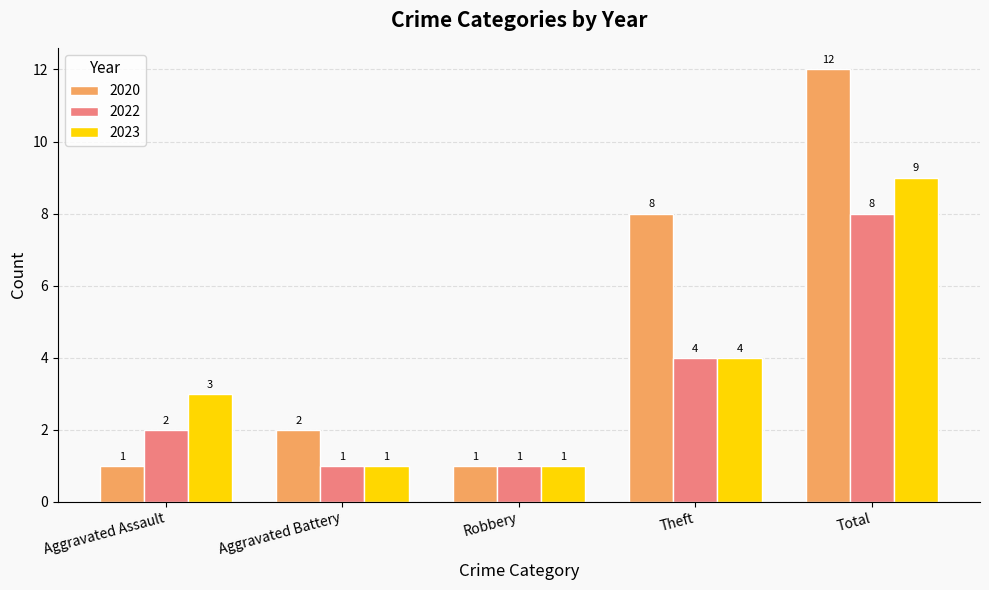

What is the maximum value for 2020?

12